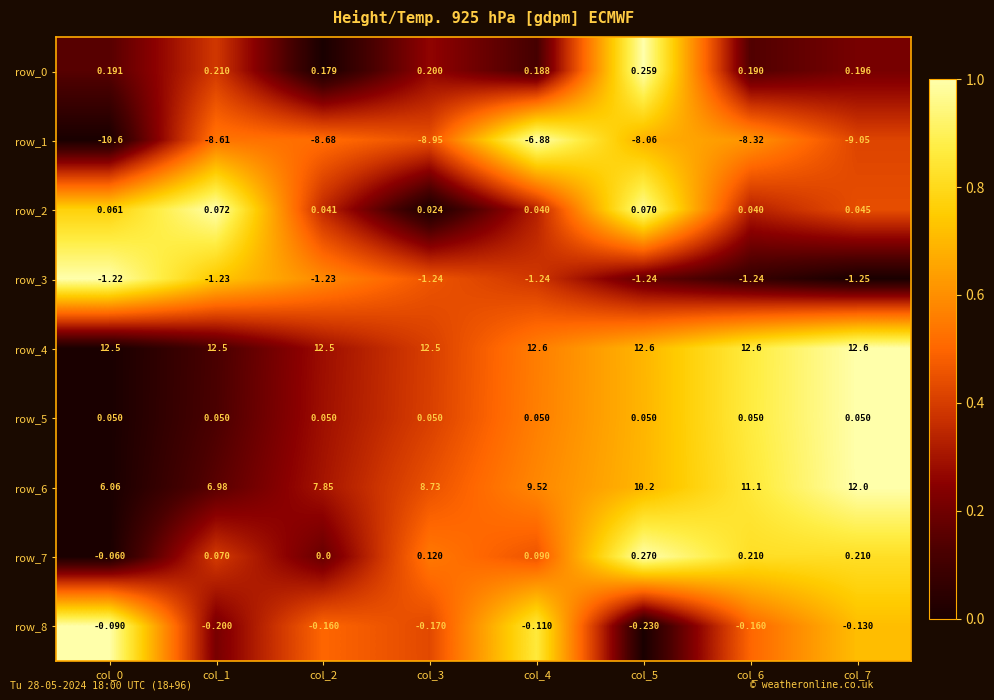

The row_5 series shows -0.5 at col_0. True or false?

False